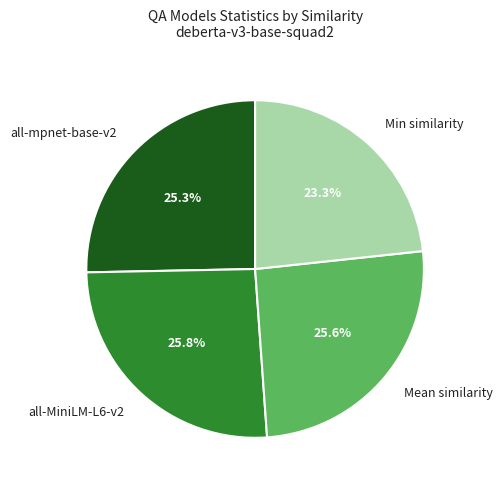

True or false: all-mpnet-base-v2 accounts for 25% of the total.

True